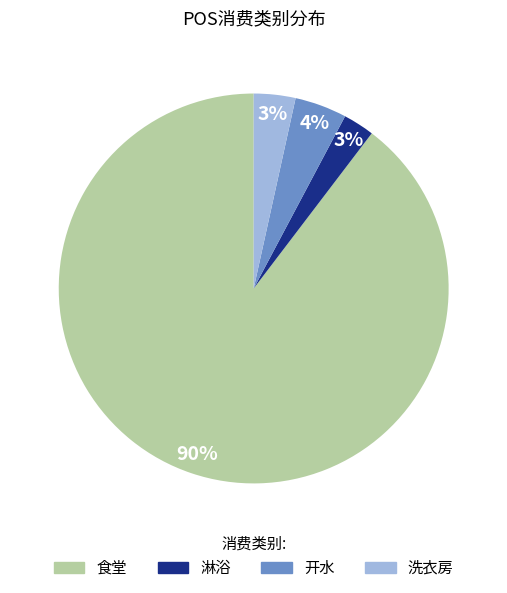

To the nearest percent, what percentage of the pie is 开水?

4%